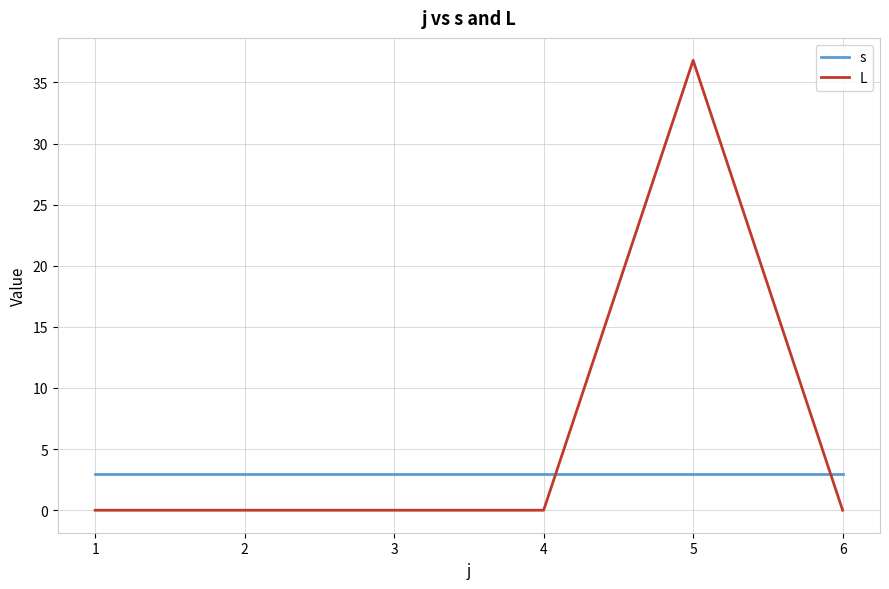

Reading right to left, what are all the values shown in this chart?

s: 3.0	3.0	3.0	3.0	3.0	3.0
L: 0.0	36.8	0.0	0.0	0.0	0.0